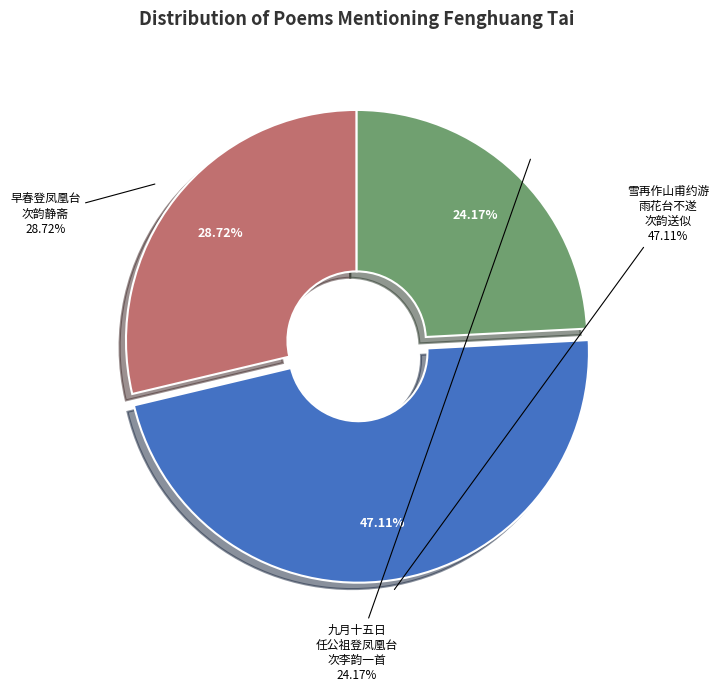

To the nearest percent, what percentage of the pie is 九月十五日任公祖登凤凰台次李韵一首时公次日初度?

24%